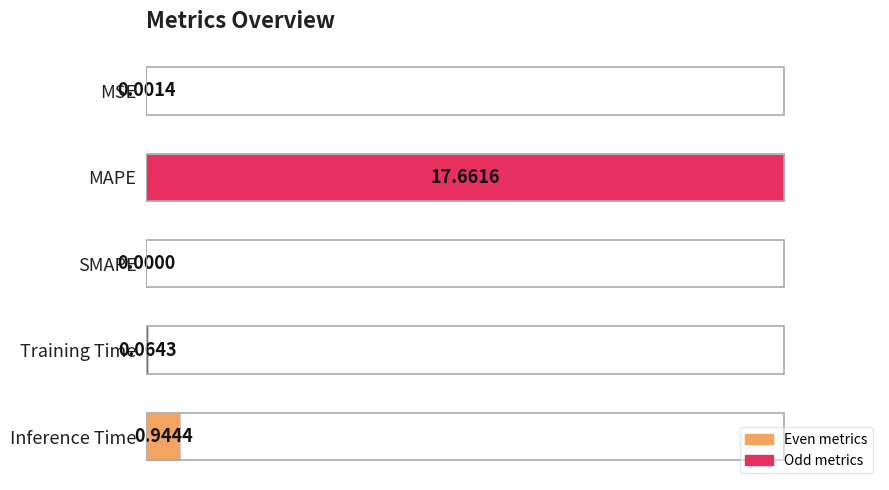

What is the change in value from MSE to Inference Time?

+0.1